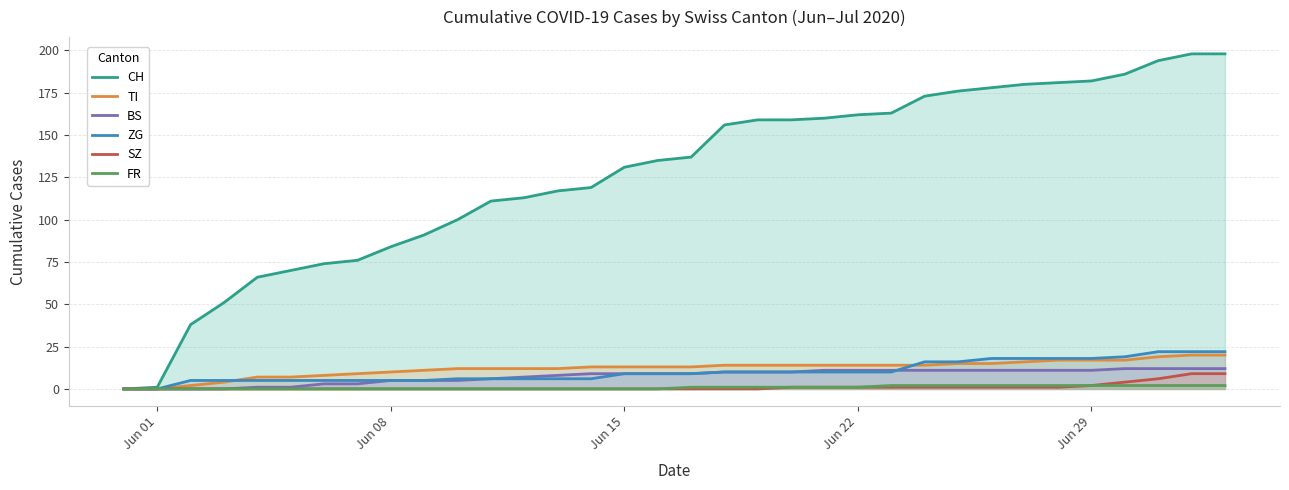

The ZG series shows 16 at Jun 15. True or false?

False